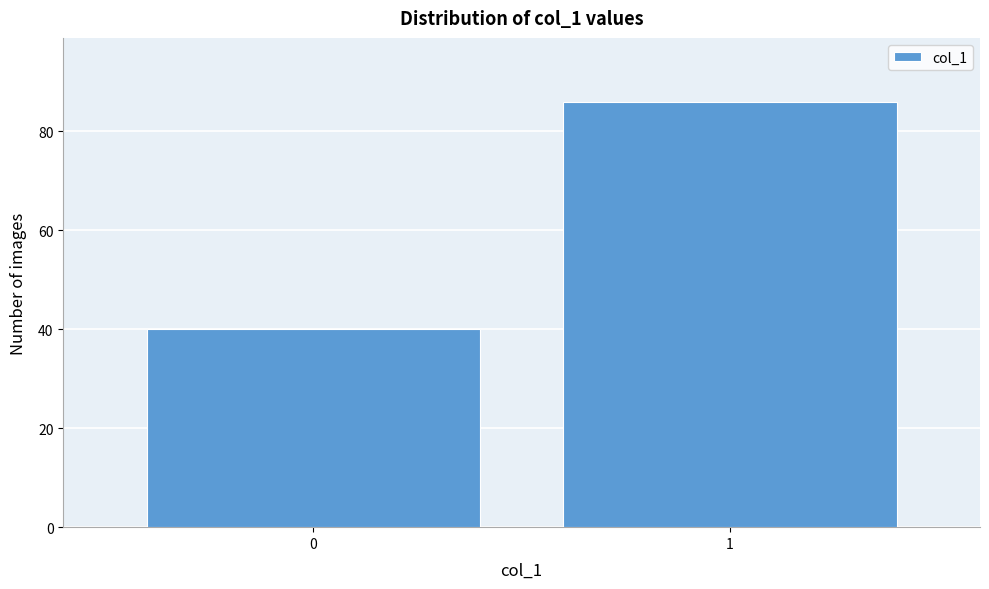

Reading left to right, what are all the values shown in this chart?

0=40	1=86